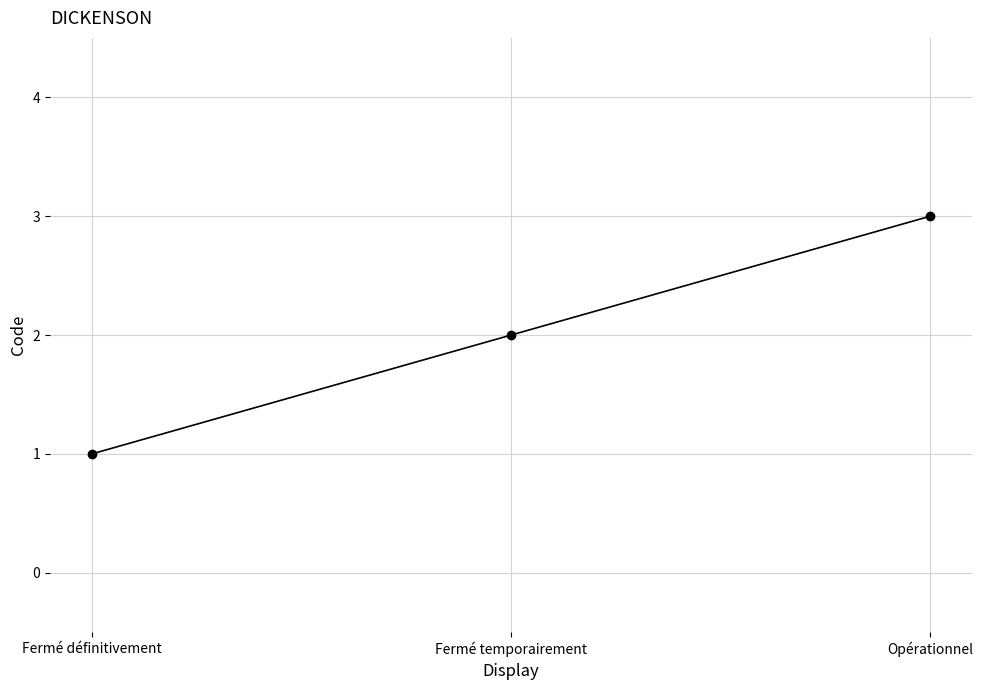

Reading left to right, transcribe all the data shown in this chart.

1	2	3